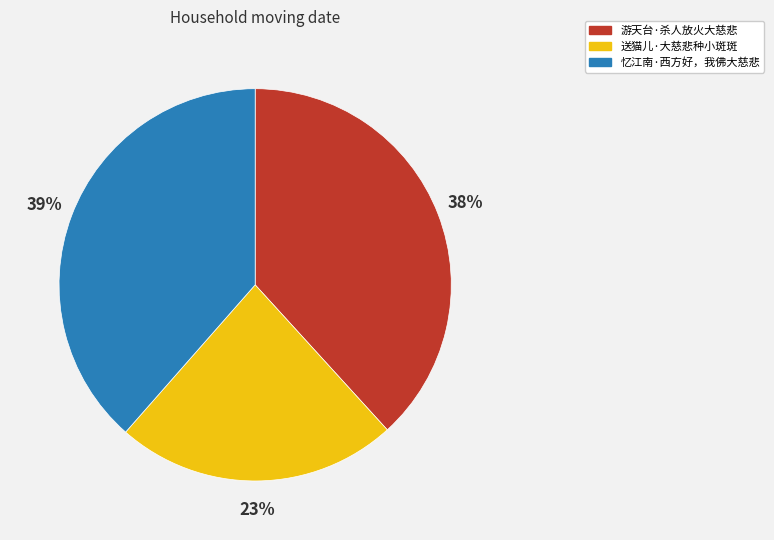

What is the smallest slice in the pie chart?

送猫儿·大慈悲种小斑斑